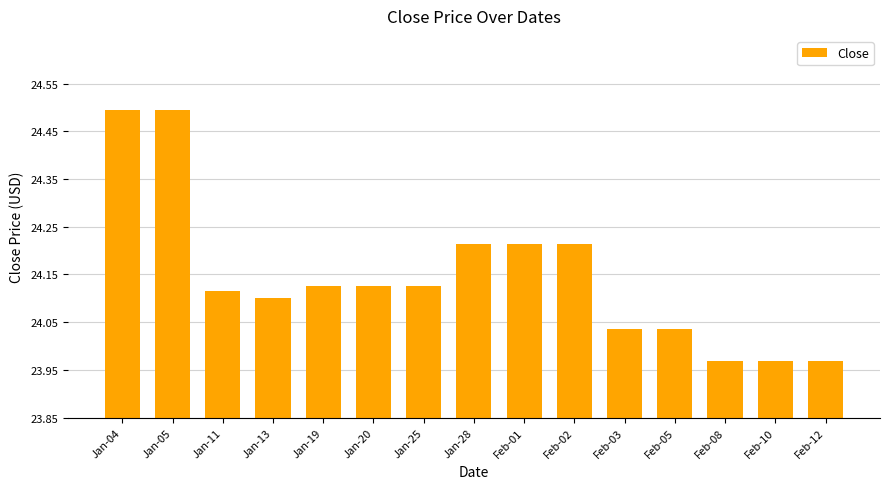

What is the difference between the second highest and second lowest values?

0.5